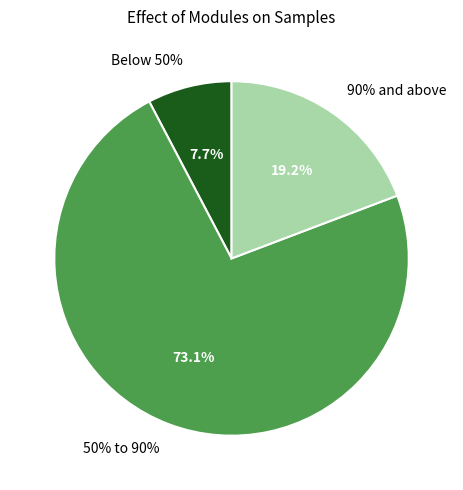

Rank the categories by value from highest to lowest.

50% to 90%, 90% and above, Below 50%